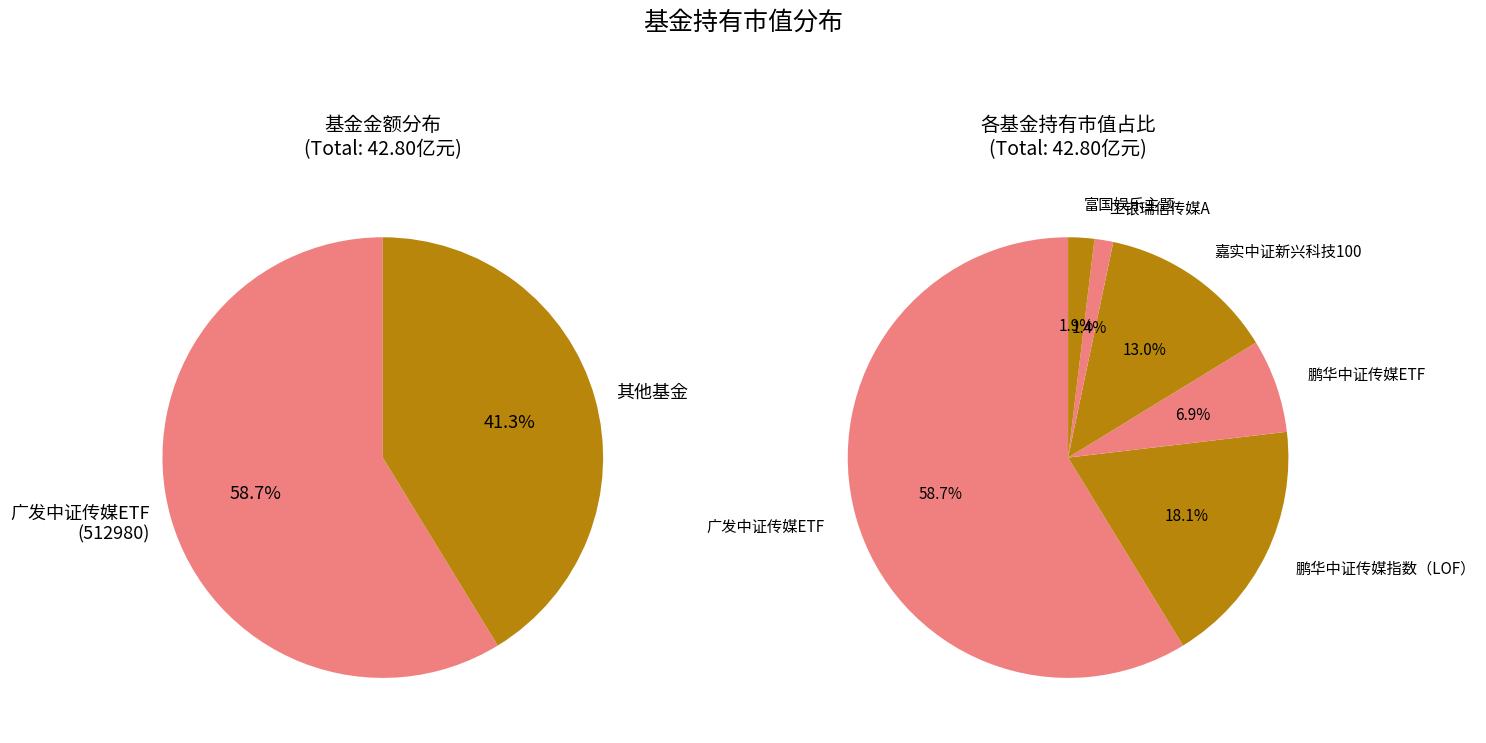

Which category has the smallest portion of the pie?

工银瑞信中证传媒指数（LOF）A